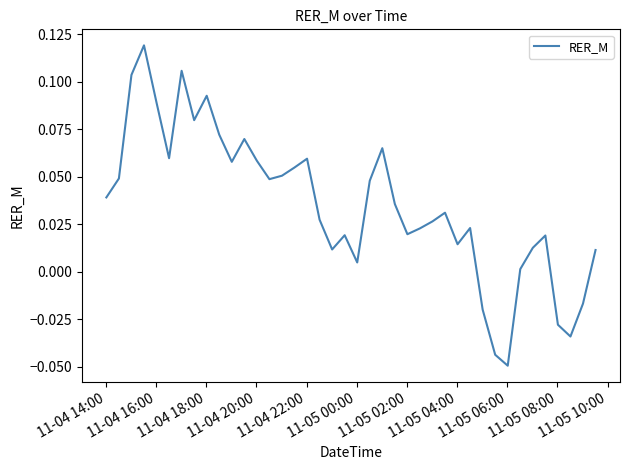

How many values are below zero?

6